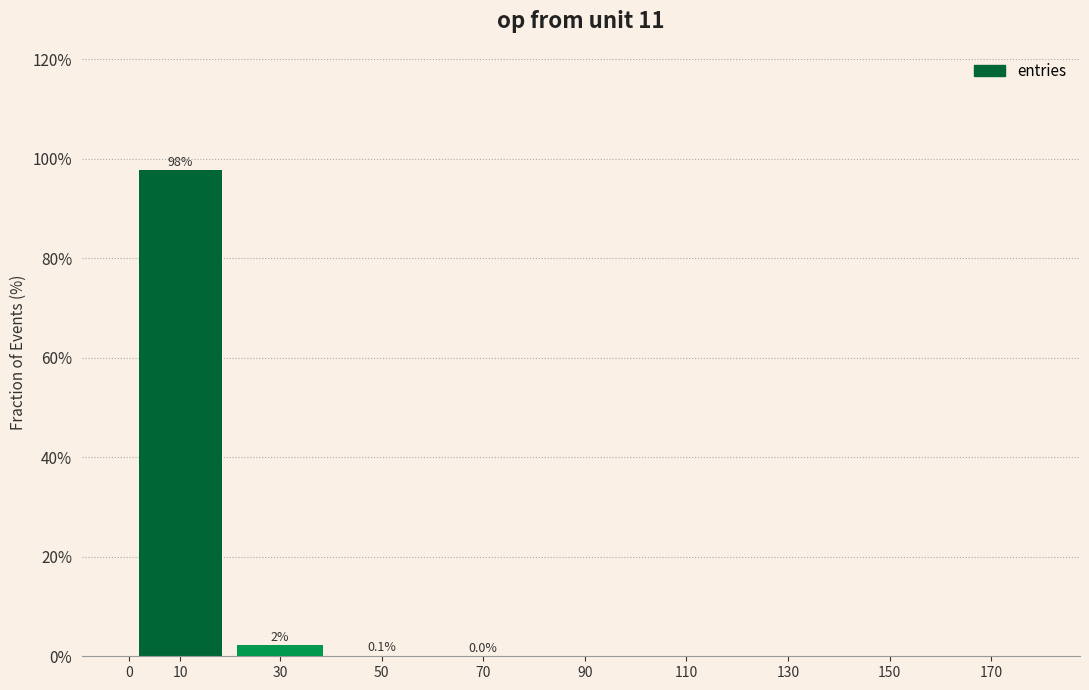

What is the maximum value shown in the chart?

97.7